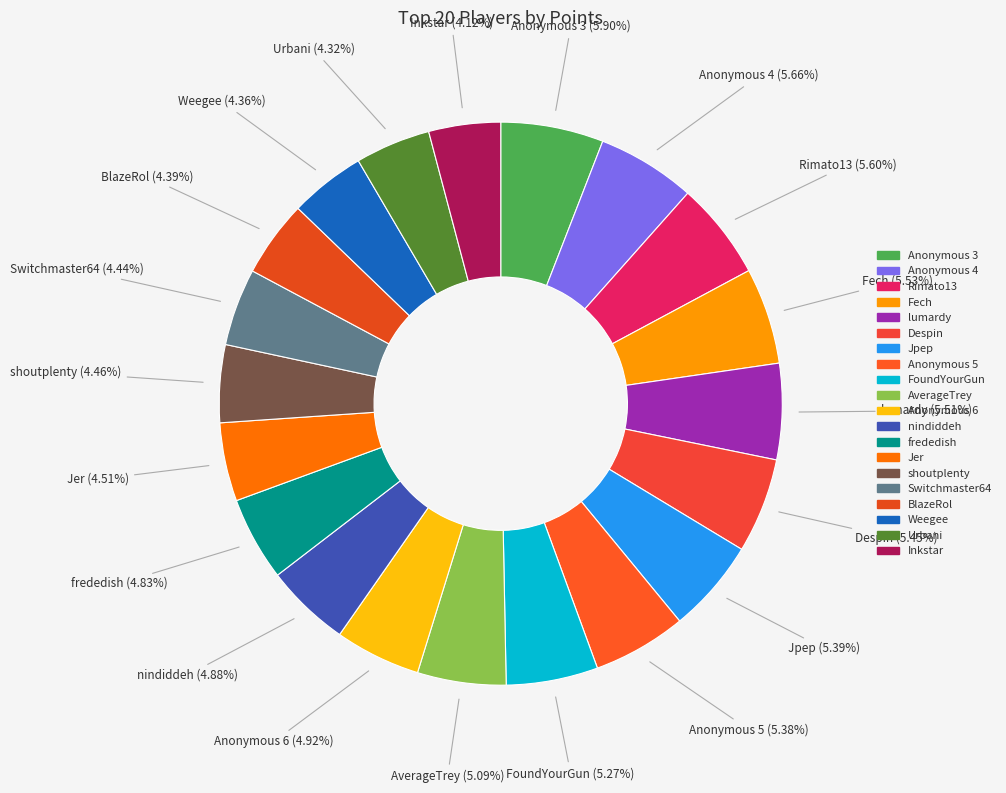

Between BlazeRol and Anonymous 4, which is larger?

Anonymous 4